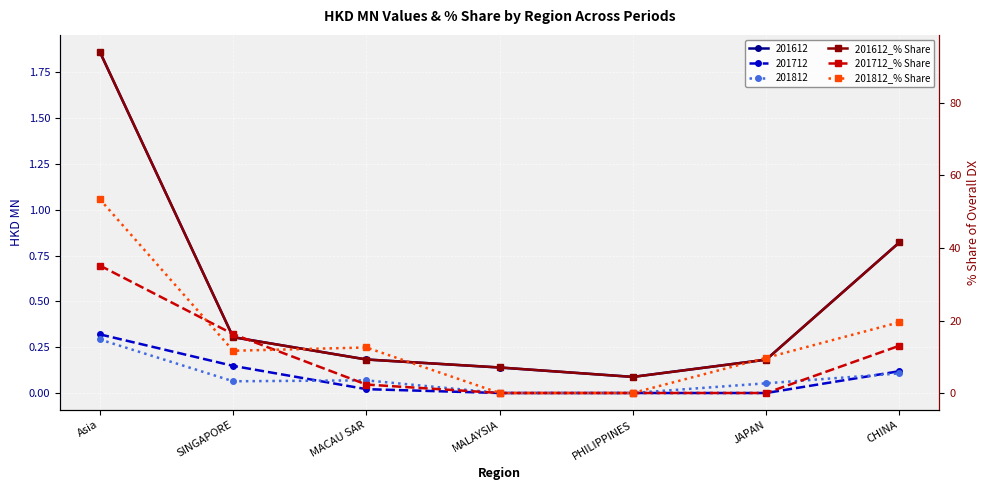

How many times do 201812_% Share and 201612_% Share cross each other?

4